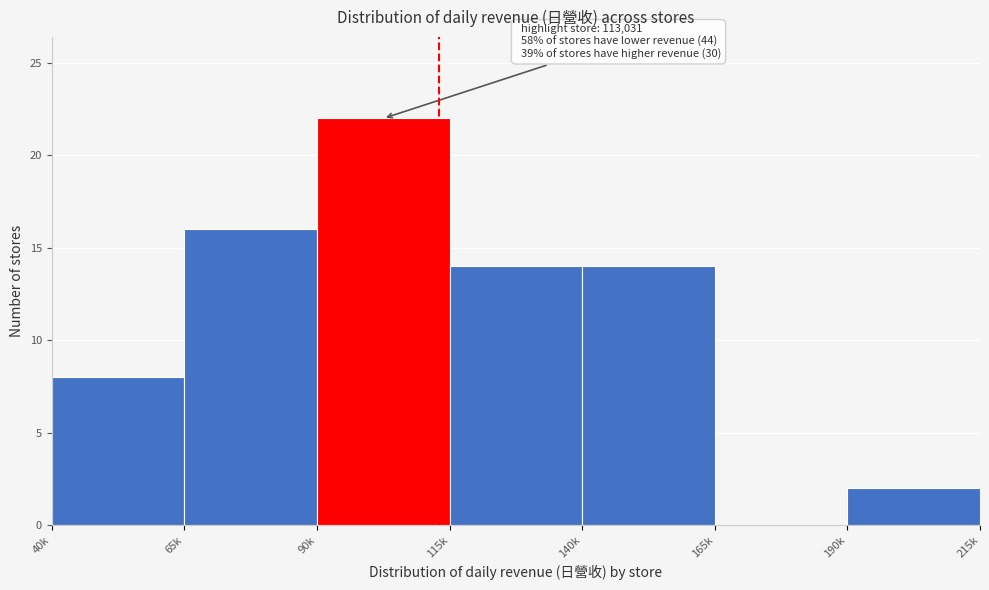

Reading left to right, transcribe all the data shown in this chart.

40k=8	65k=16	90k=22	115k=14	140k=14	165k=0	190k=2